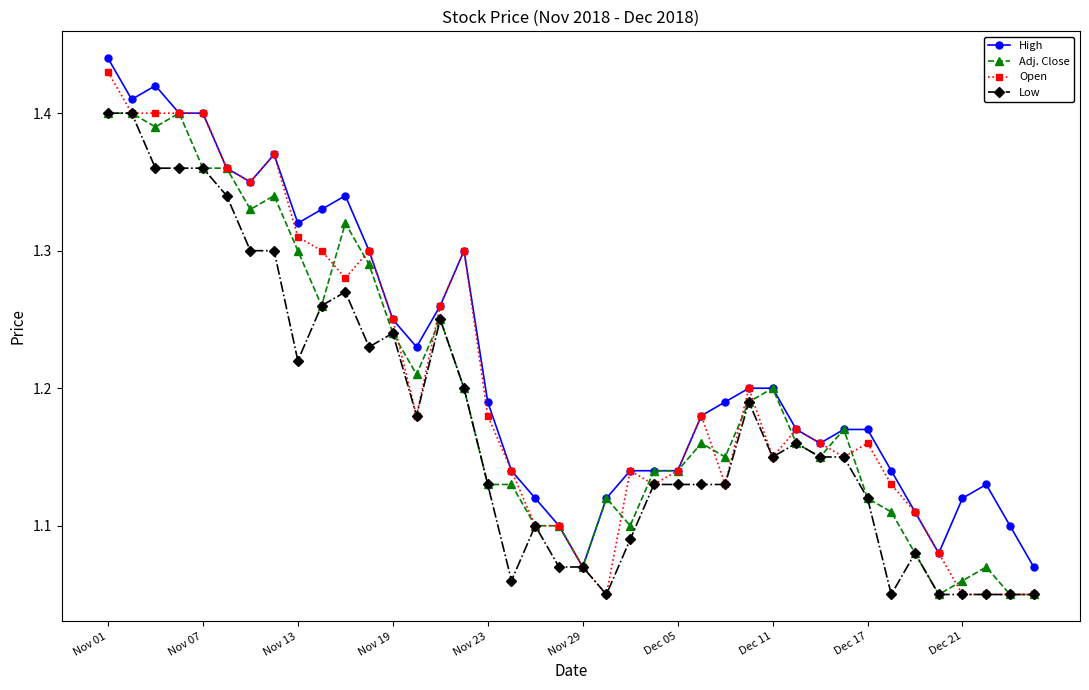

True or false: High has more than 0 interior local peaks.

True